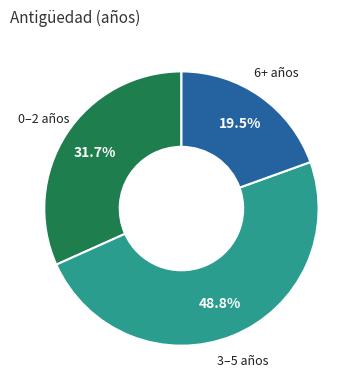

Is there any slice that represents more than half of the pie?

No